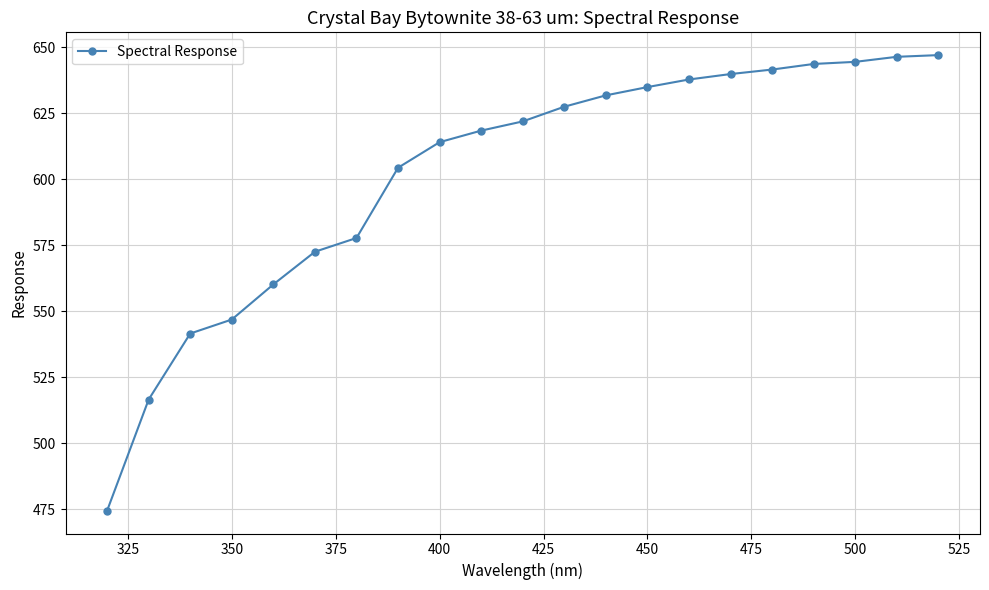

What is the minimum value shown in the chart?

474.4